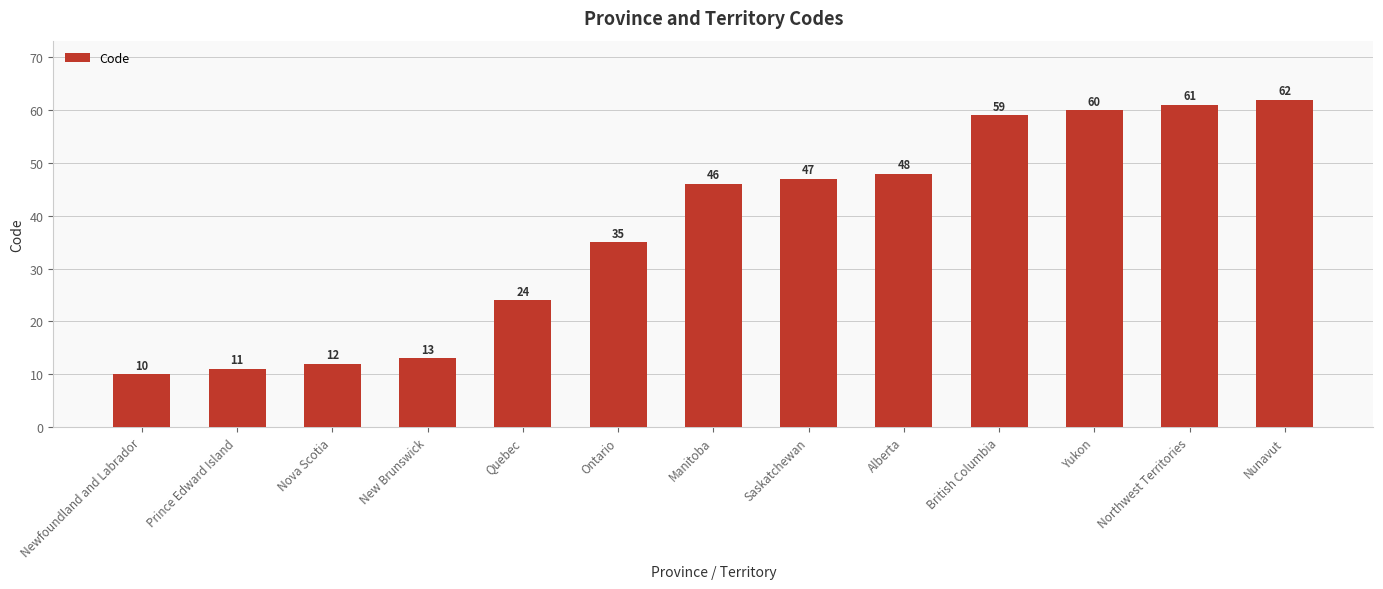

Are the bars grouped side by side (vs. stacked)?

No